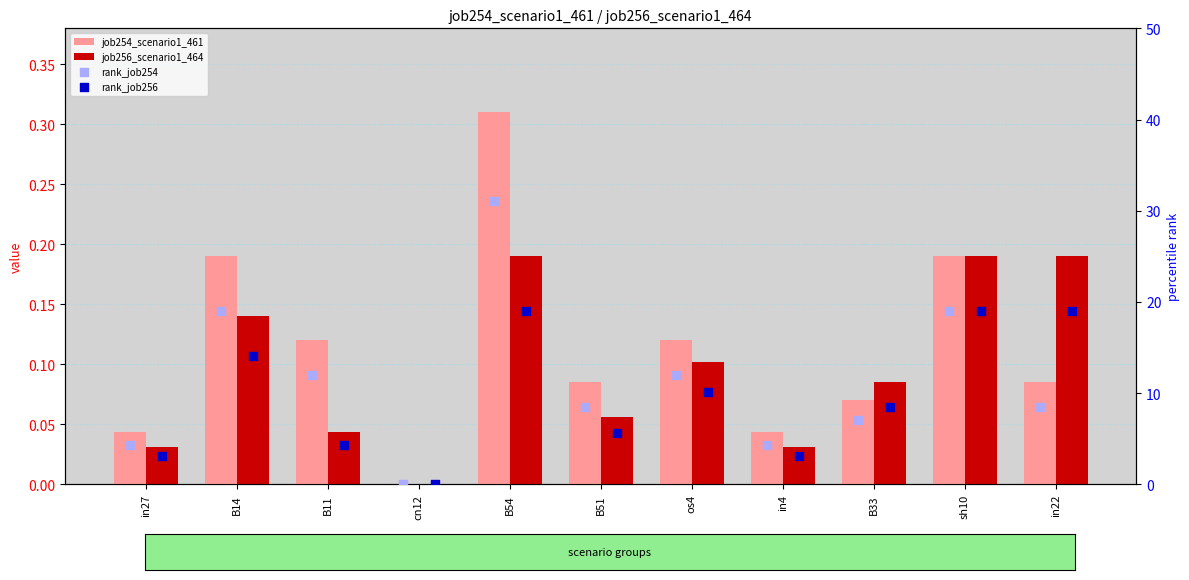

Is the value of job256_scenario1_464 at in22 greater than the value of rank_job254 at sh10?

No